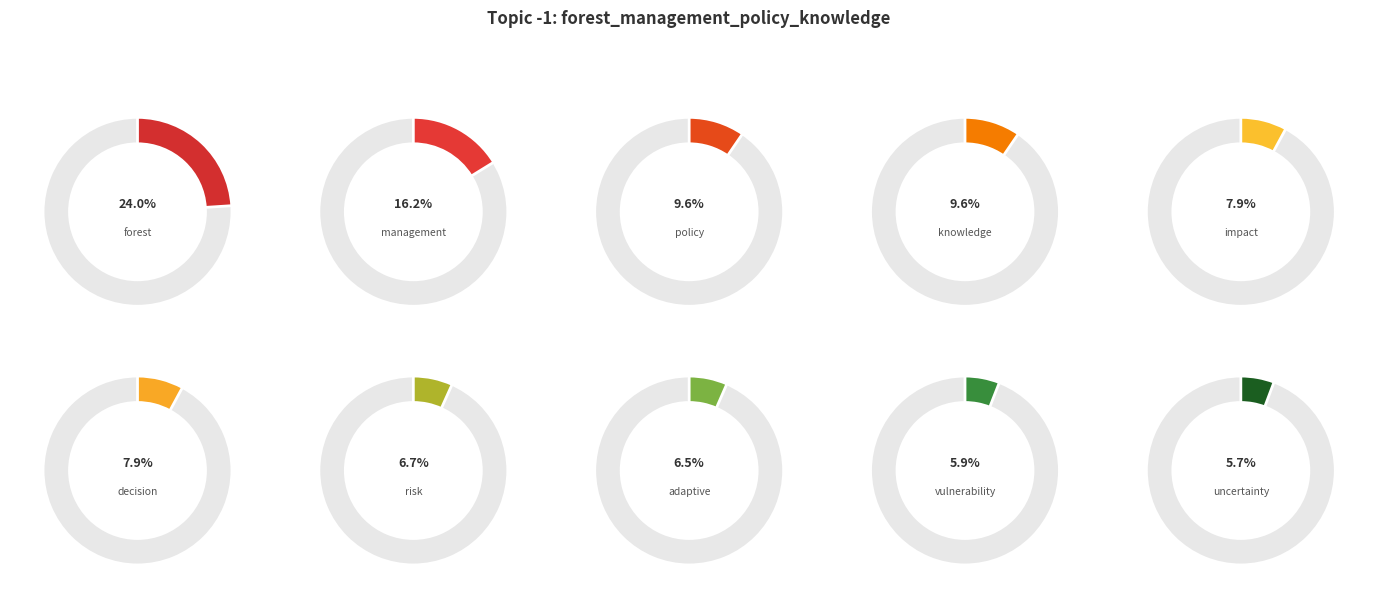

How many segments does this pie chart have?

10